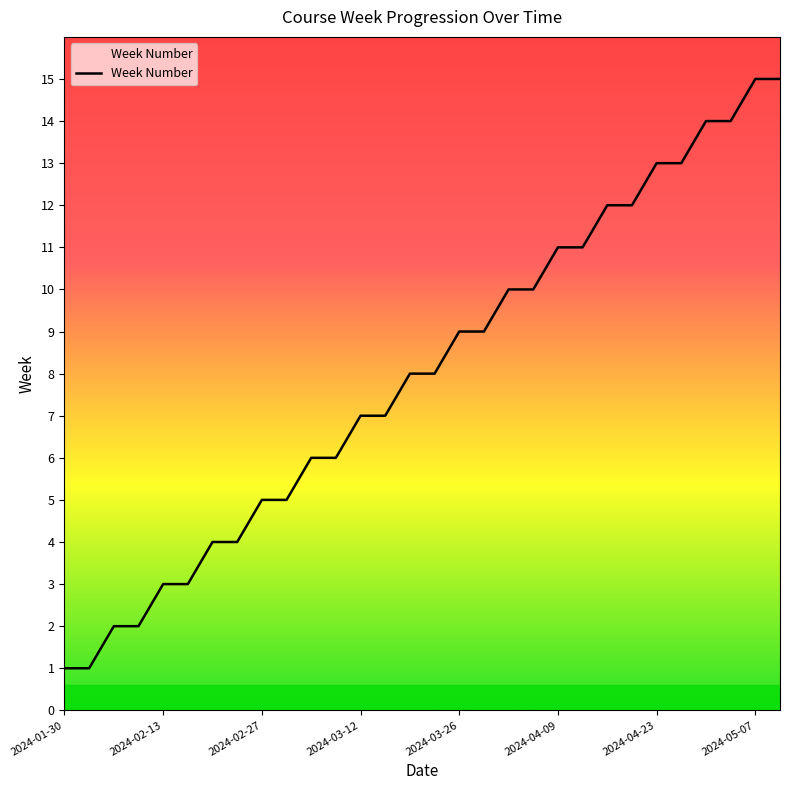

What is the difference between the maximum and minimum values?

14